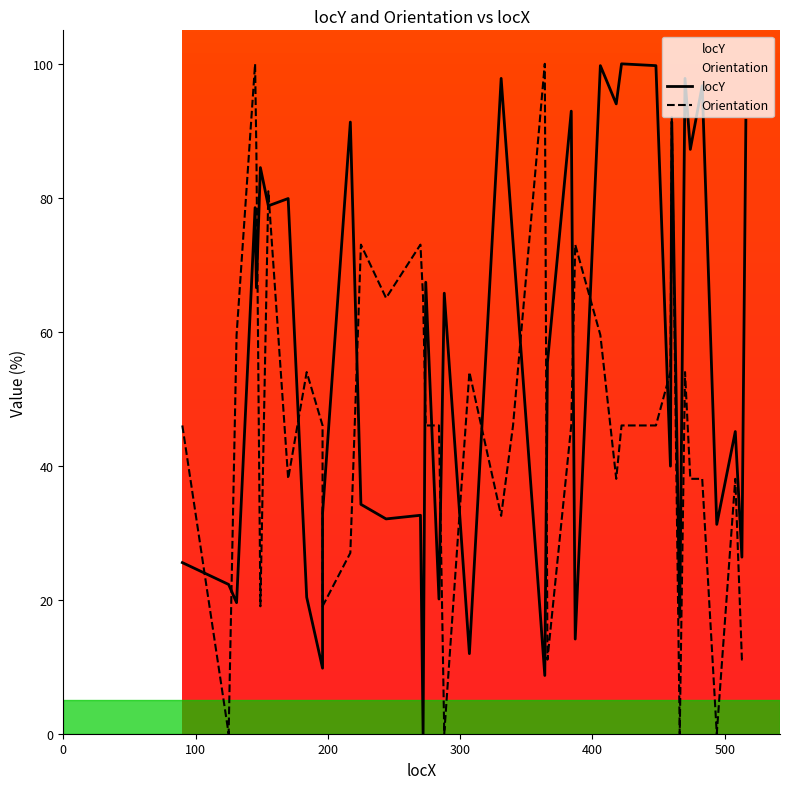

Is the value of locY at 30 greater than the value of Orientation at 20?

Yes